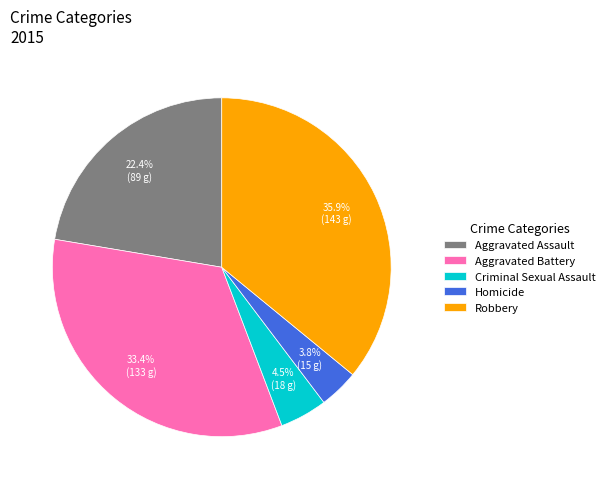

What percentage is the Robbery slice, to the nearest percent?

36%